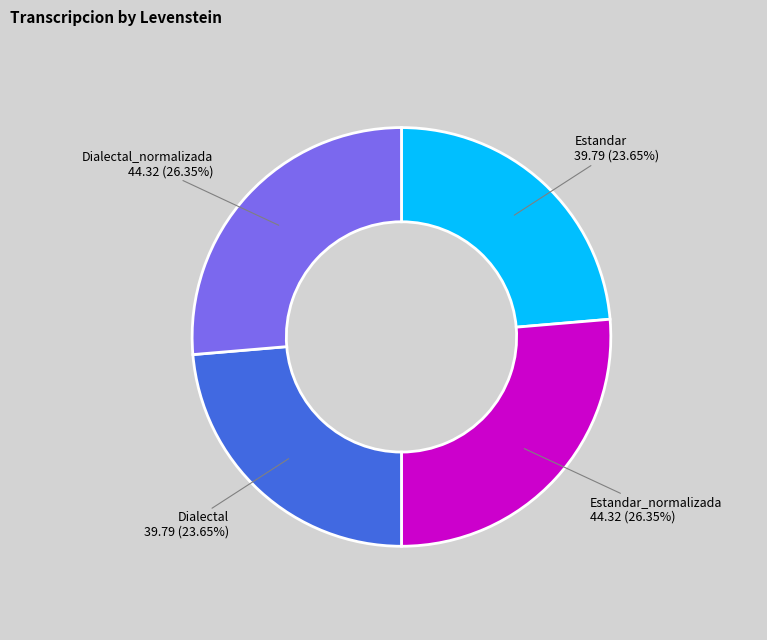

Is there any slice that represents more than half of the pie?

No